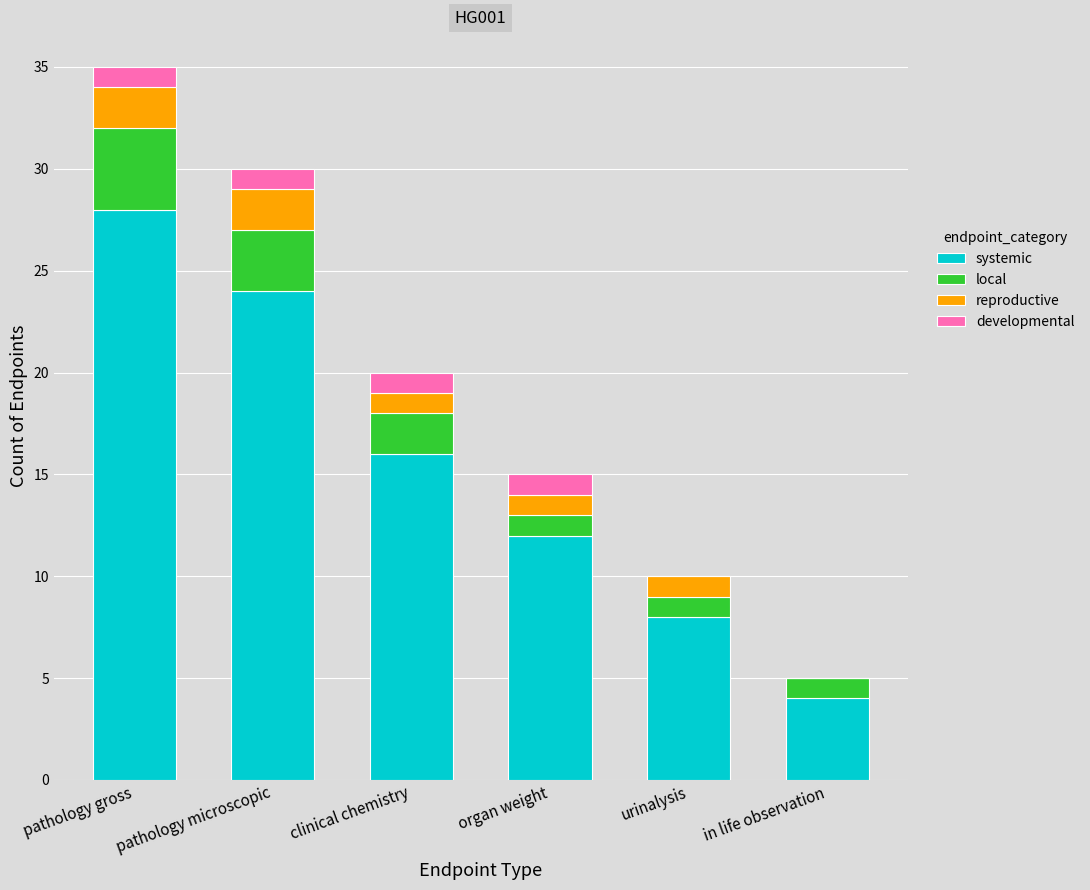

What is the total value across all series at organ weight?

15